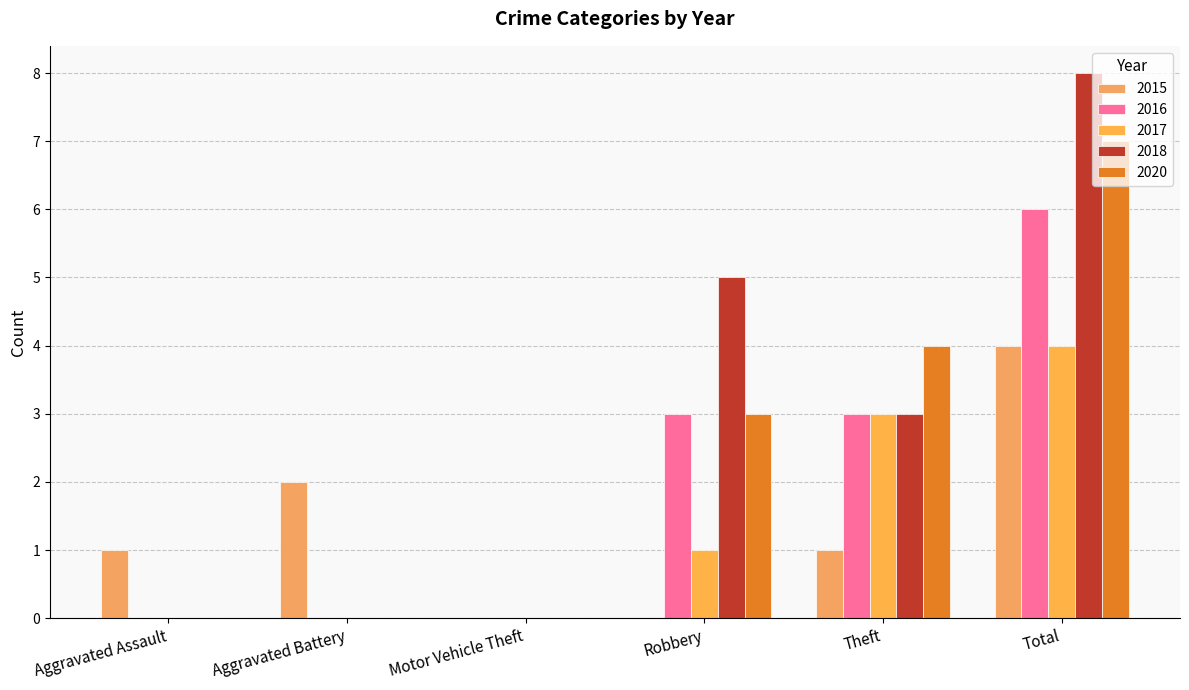

What is the maximum value shown in the chart?

8